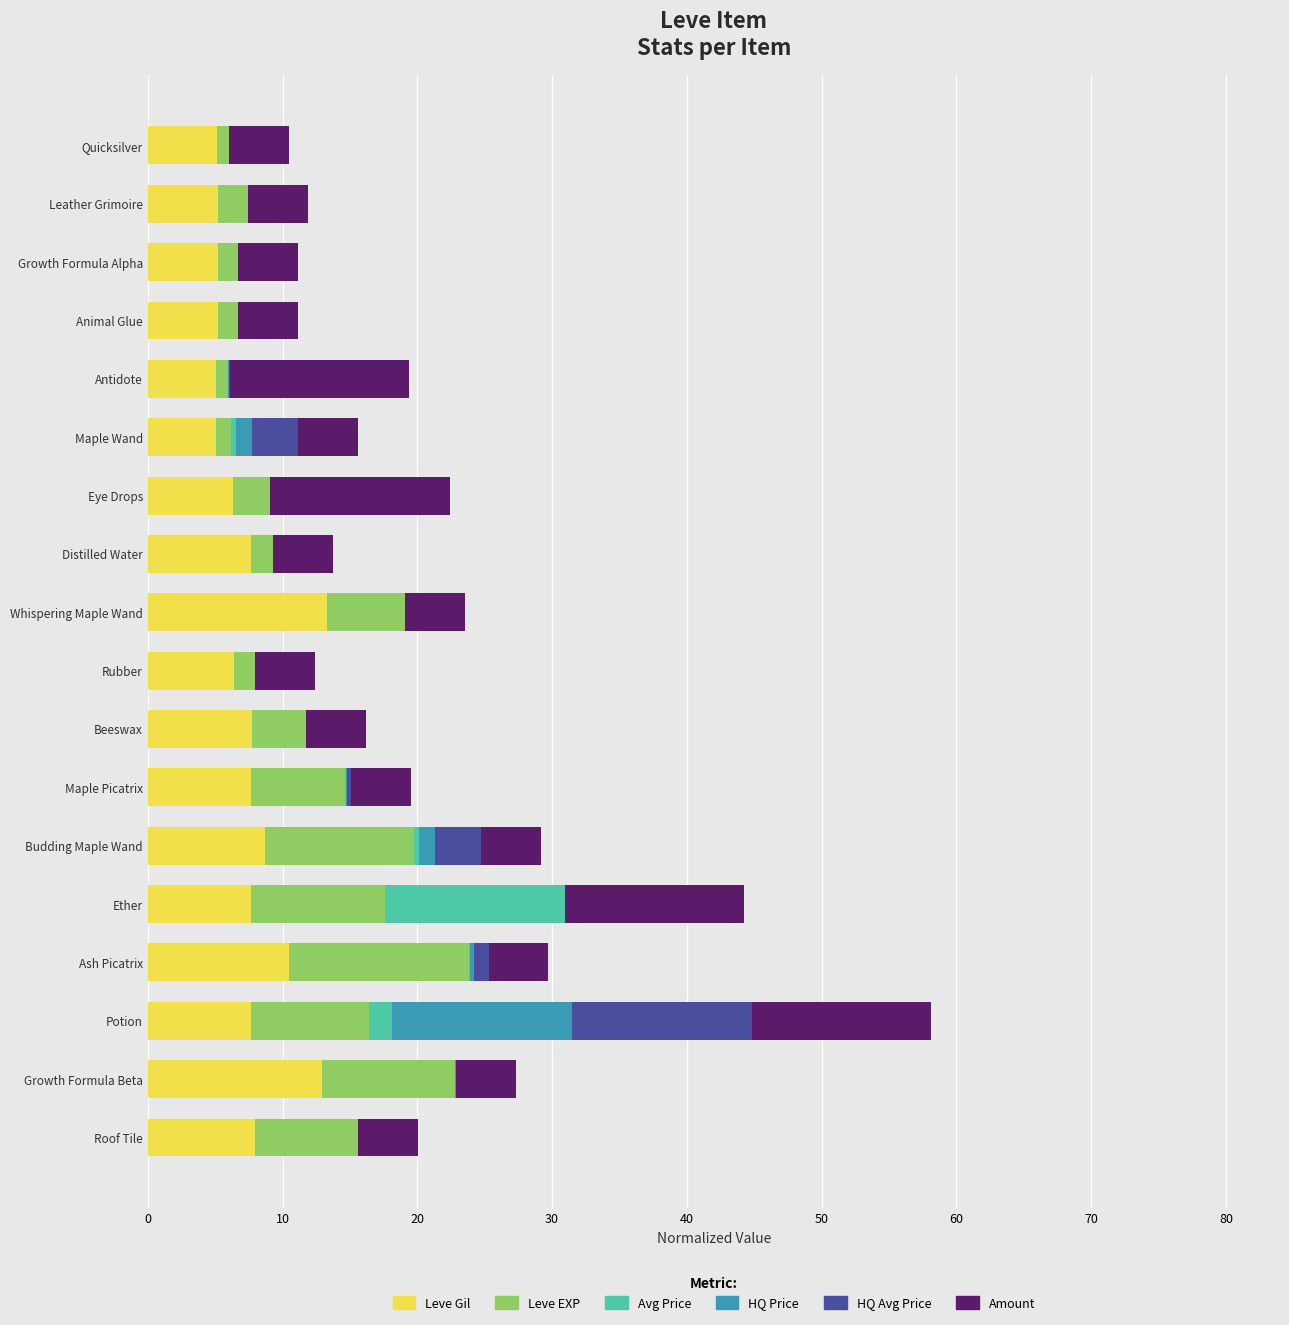

At which category is the sum across all series the highest?

Potion